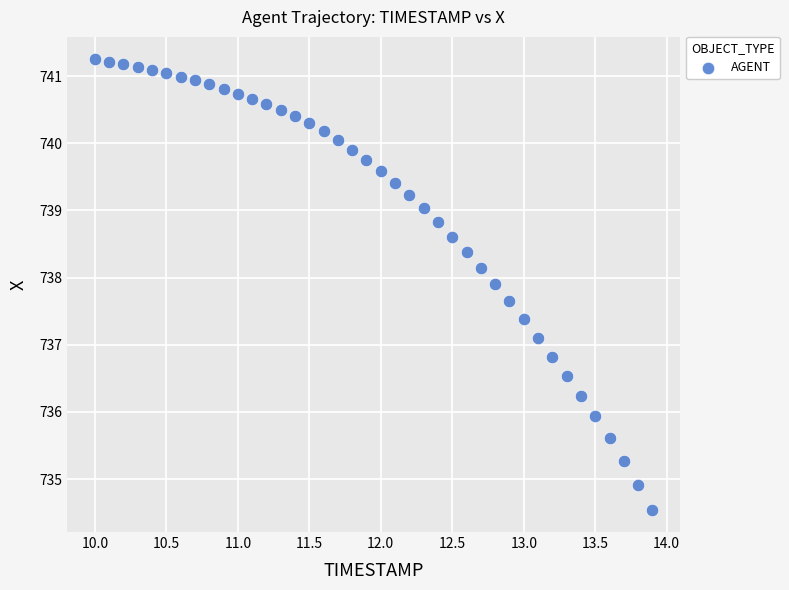

What is the range of Y values (max minus min)?

6.7